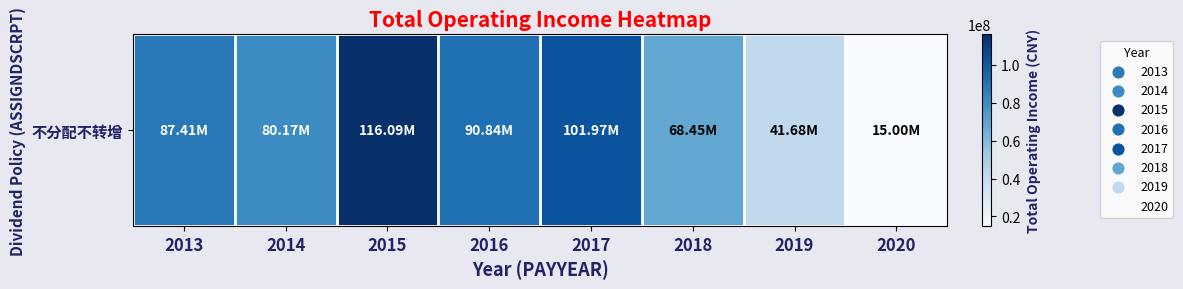

Reading left to right, extract all data points from this chart.

2013=87412640.5	2014=80169317.0	2015=116088841.6	2016=90840706.0	2017=101971595.2	2018=68453705.4	2019=41677678.2	2020=15000076.6